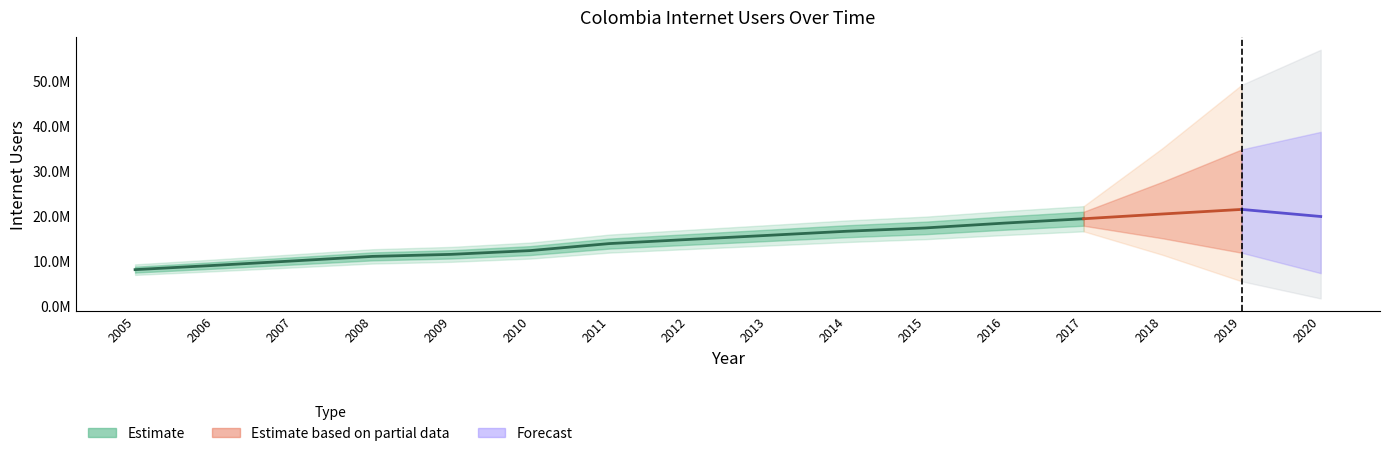

Does the chart display data point markers on the line(s)?

No